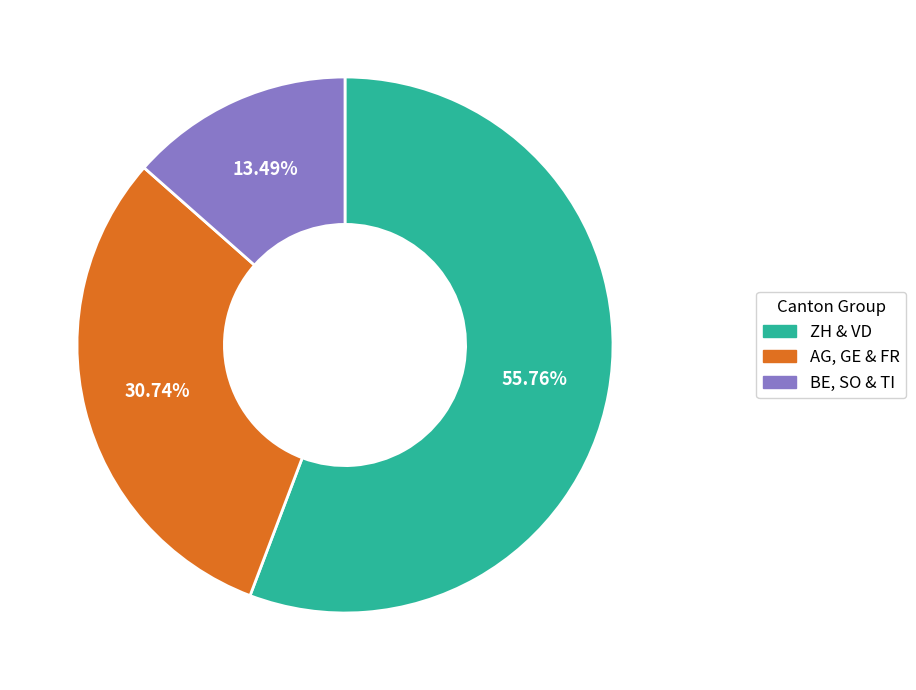

Rank the categories by value from highest to lowest.

ZH & VD, AG, GE & FR, BE, SO & TI